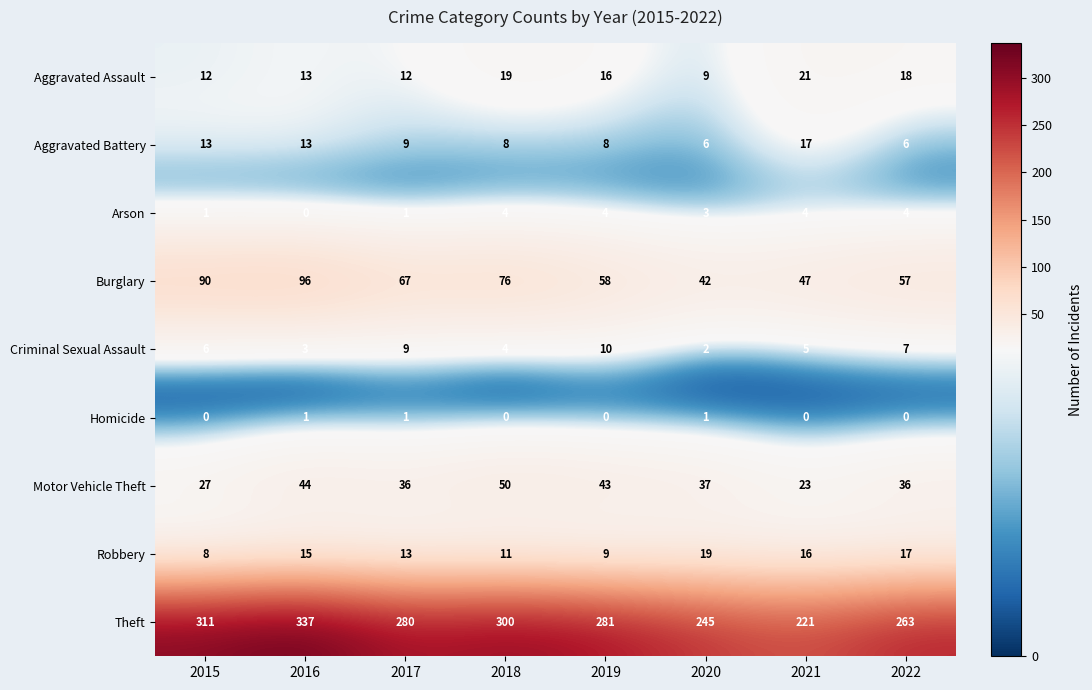

List the series in order of their peak value, highest first.

Theft, Burglary, Motor Vehicle Theft, Aggravated Assault, Robbery, Aggravated Battery, Criminal Sexual Assault, Arson, Homicide